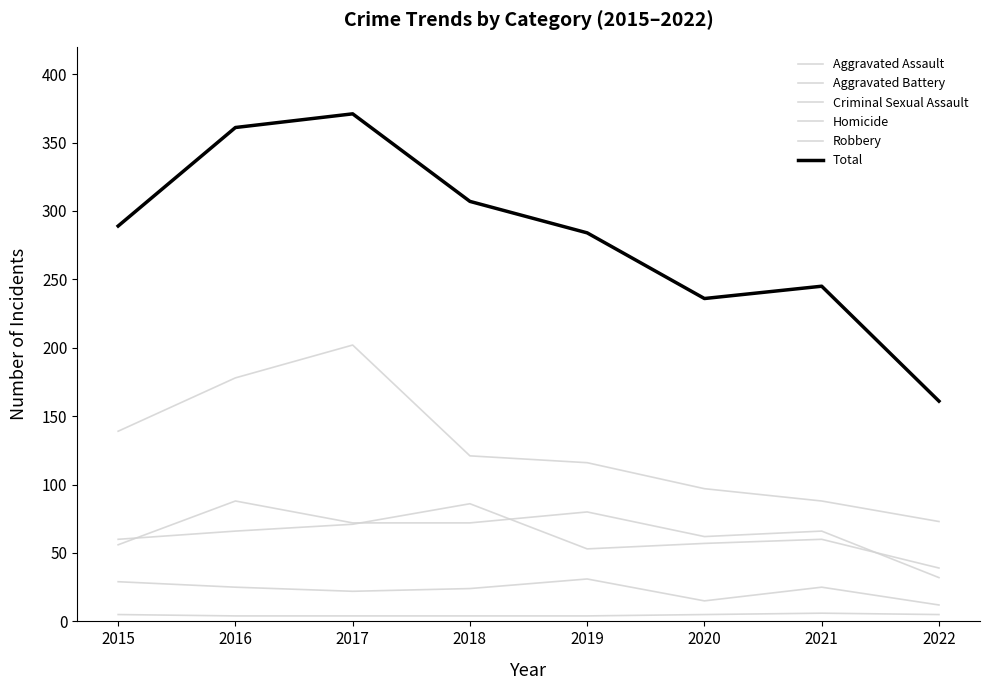

At which category is the sum across all series the highest?

2017